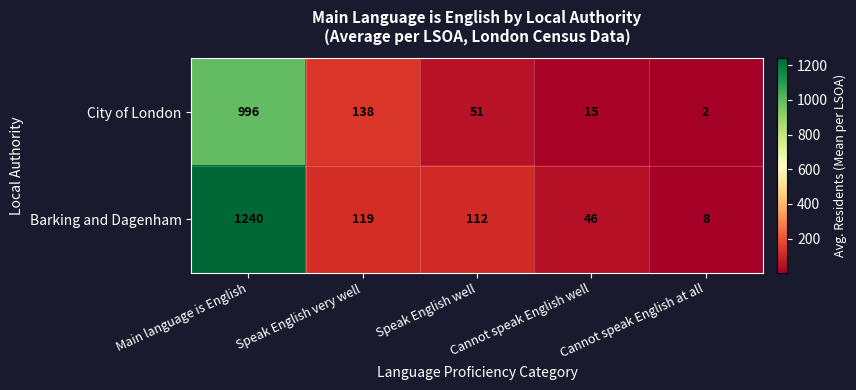

Between Speak English very well and Cannot speak English well, which series saw the biggest shift?

City of London